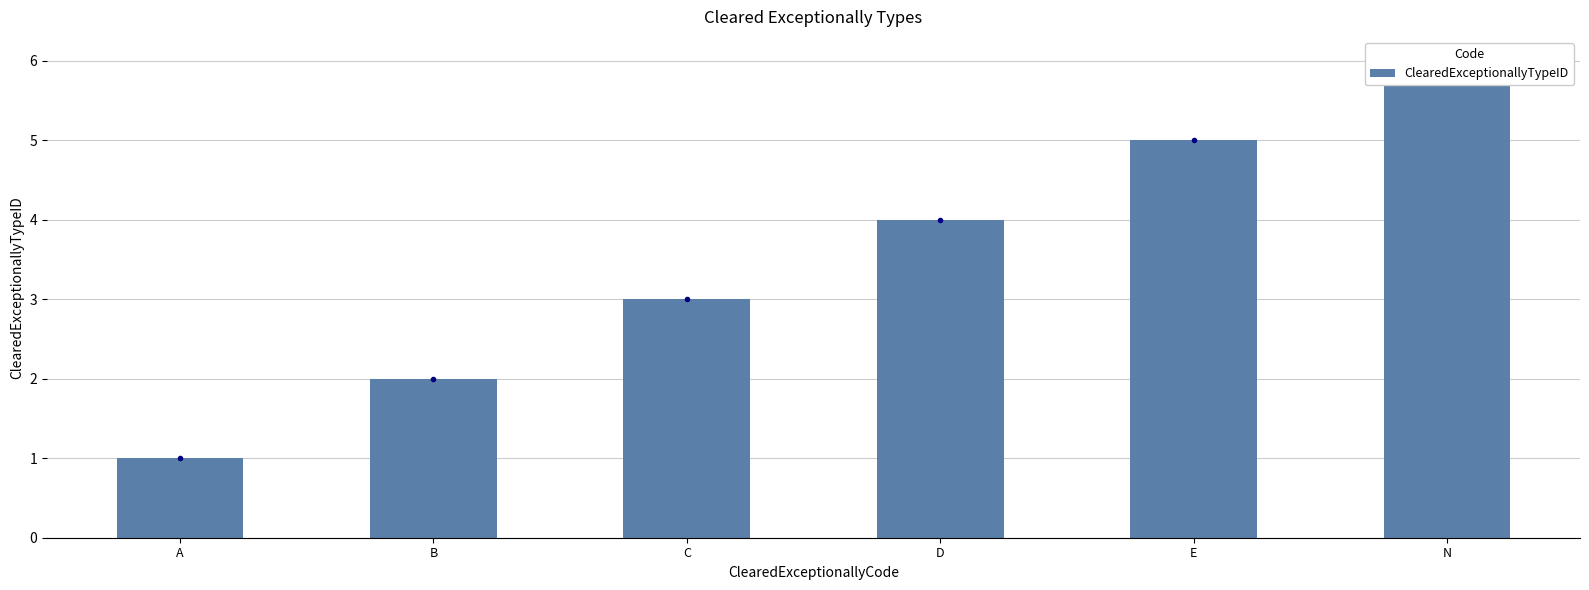

How many values are below 4?

3